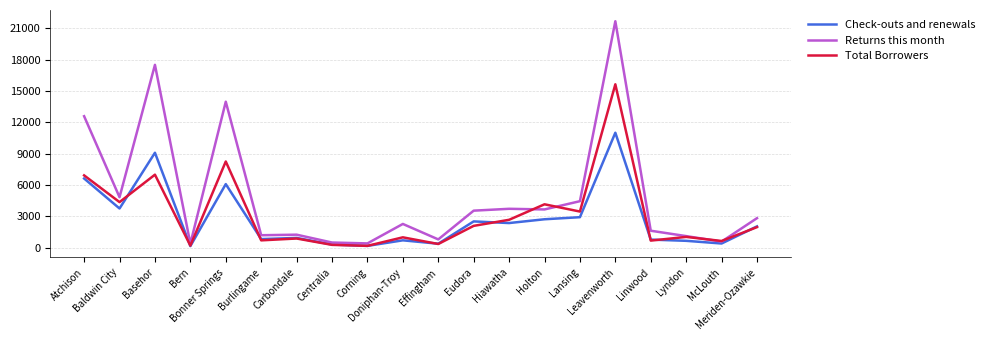

Which series has the largest range (max minus min)?

Returns this month